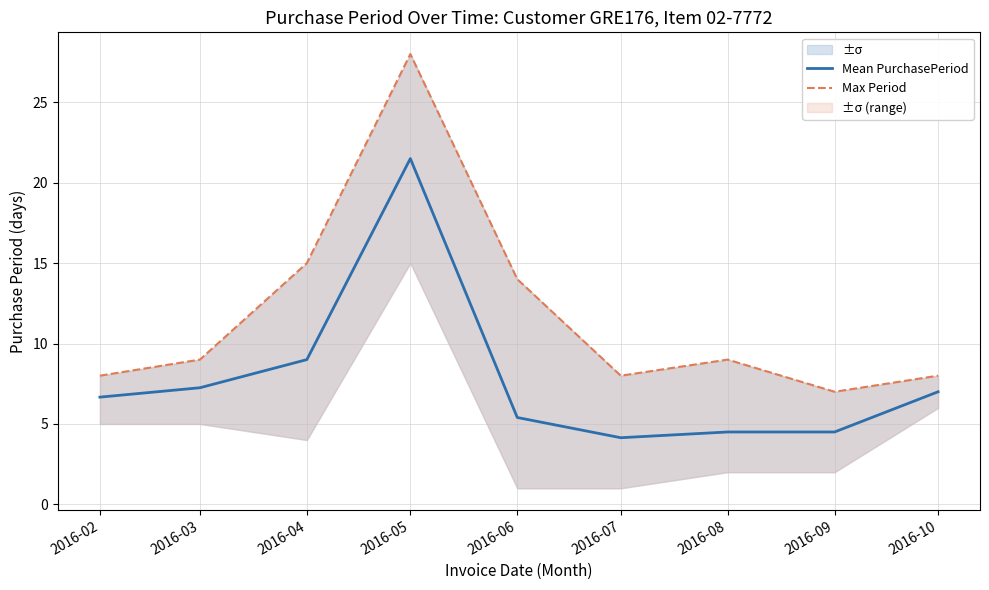

Reading left to right, transcribe all the data shown in this chart.

Mean PurchasePeriod: 2016-02=6.7	2016-03=7.2	2016-04=9.0	2016-05=21.5	2016-06=5.4	2016-07=4.1	2016-08=4.5	2016-09=4.5	2016-10=7.0
Max Period: 2016-02=8.0	2016-03=9.0	2016-04=15.0	2016-05=28.0	2016-06=14.0	2016-07=8.0	2016-08=9.0	2016-09=7.0	2016-10=8.0